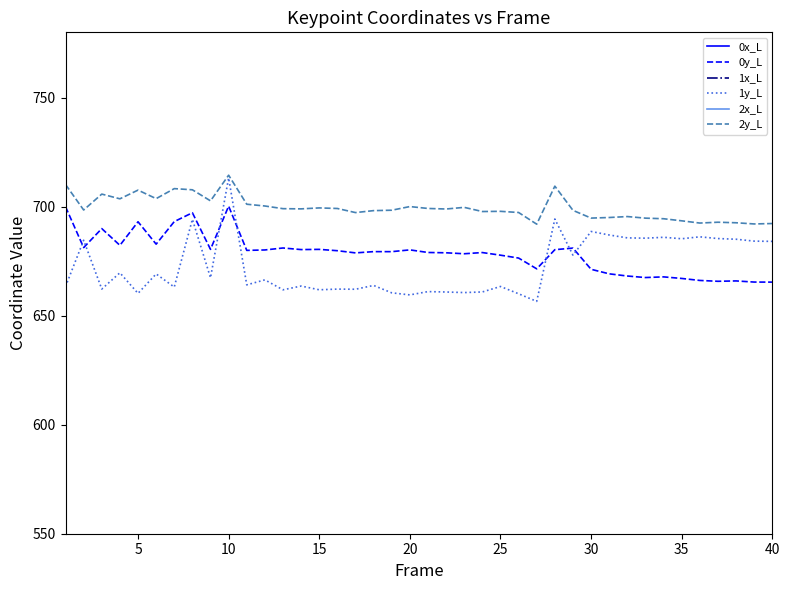

Does the chart display data point markers on the line(s)?

No